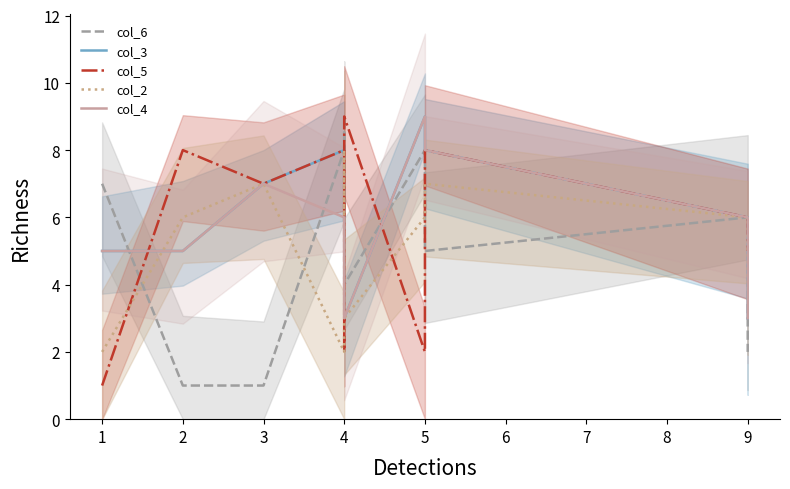

What is the value of the col_4 point at the 4th from the left?

6